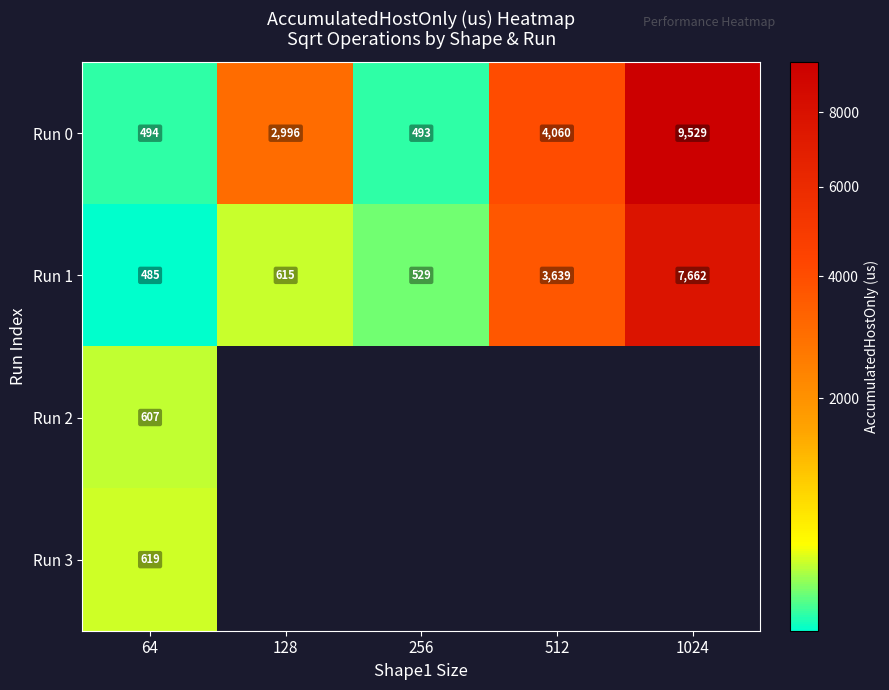

Between 256 and 128, which is larger?

128